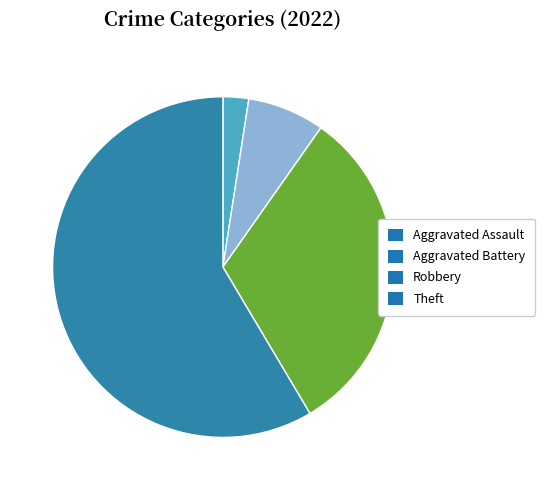

Which slice is the largest?

Theft